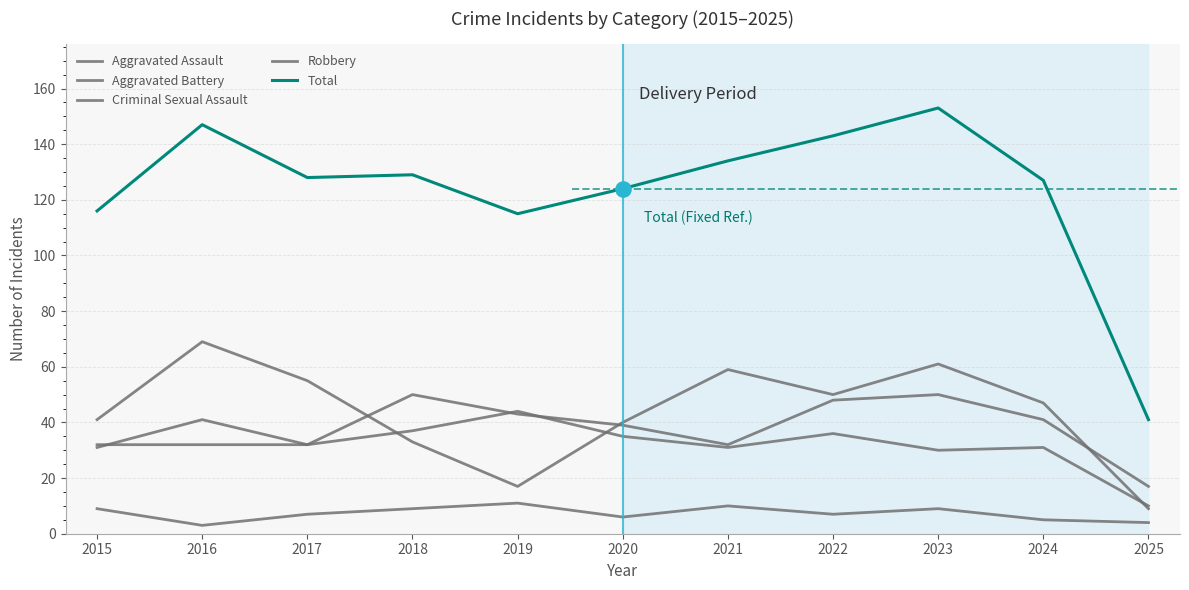

What is the total value across all series at 2021?

266